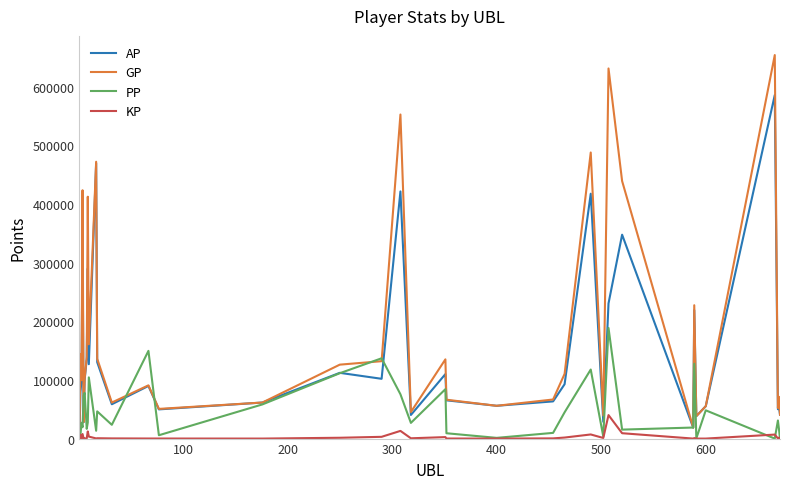

How many distinct data groups are displayed?

4